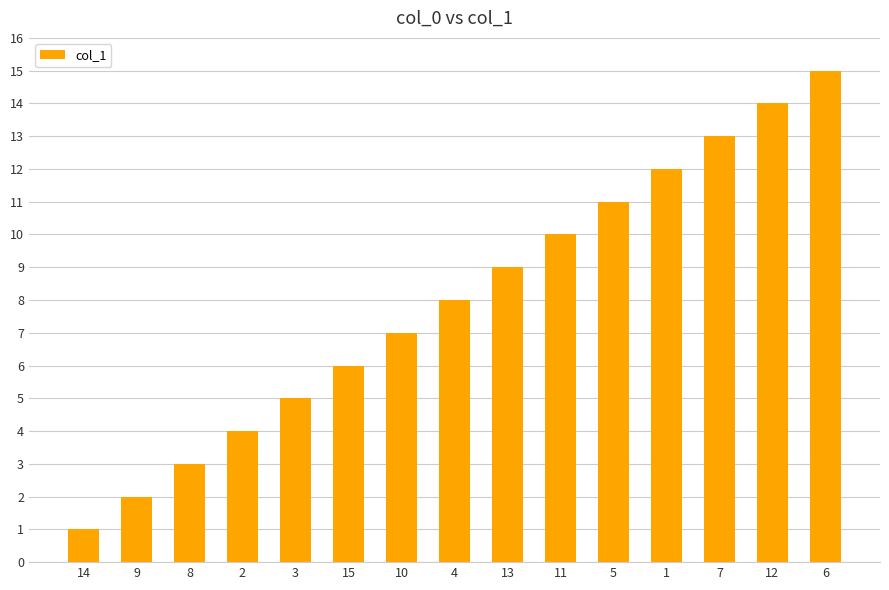

Which label corresponds to the smallest value in the chart?

14